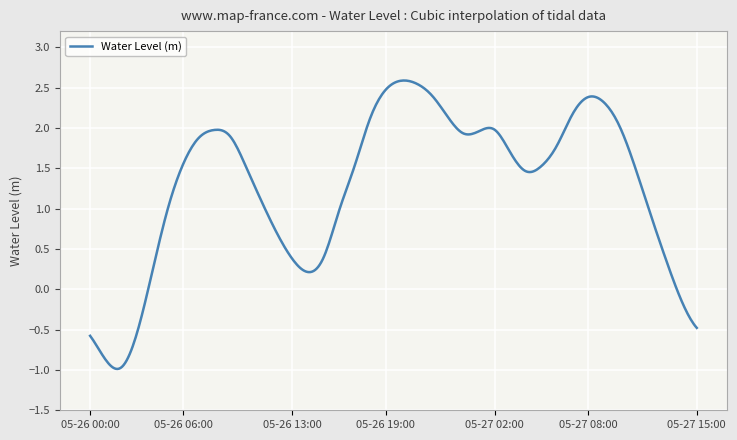

What is the minimum value shown in the chart?

-1.0